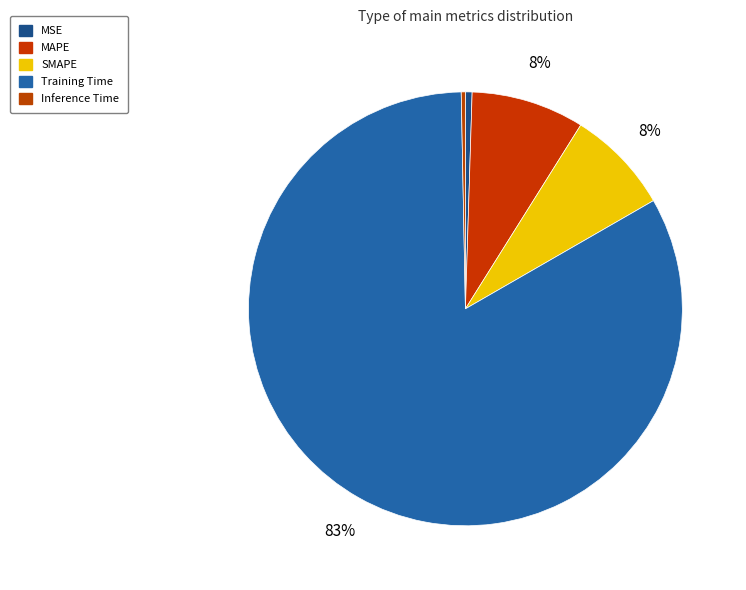

Is it true that Inference Time is 0% of the pie?

True